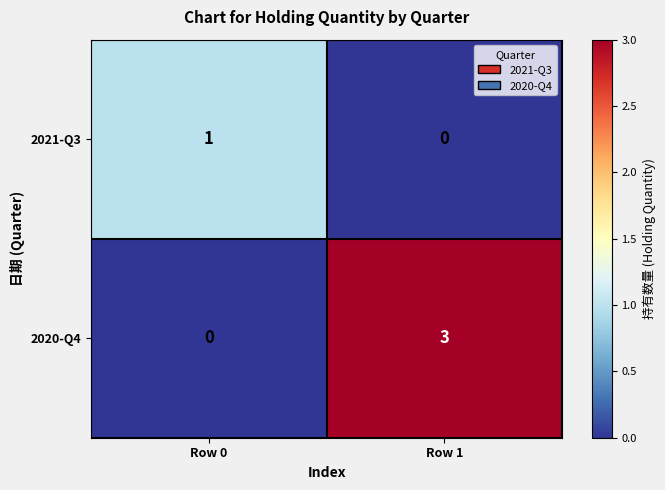

Reading right to left, transcribe all the data shown in this chart.

2021-Q3: 0	1
2020-Q4: 3	0